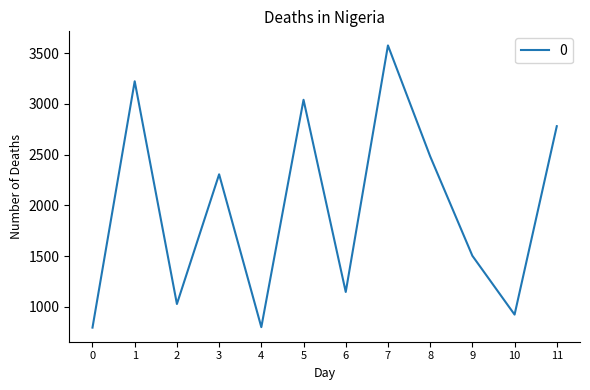

What is the difference between the maximum and minimum values?

2782.6